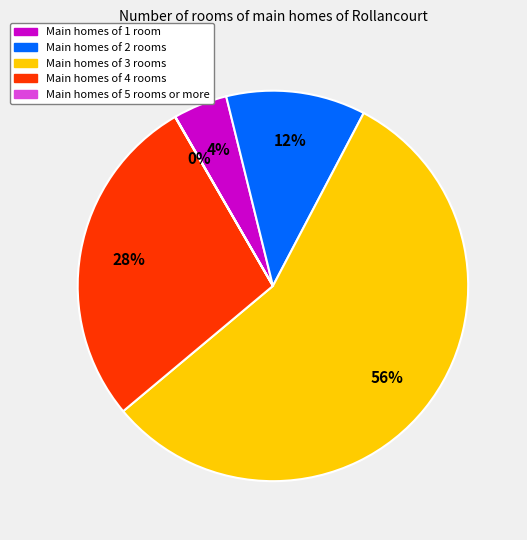

To the nearest percent, what is the average slice percentage?

20%